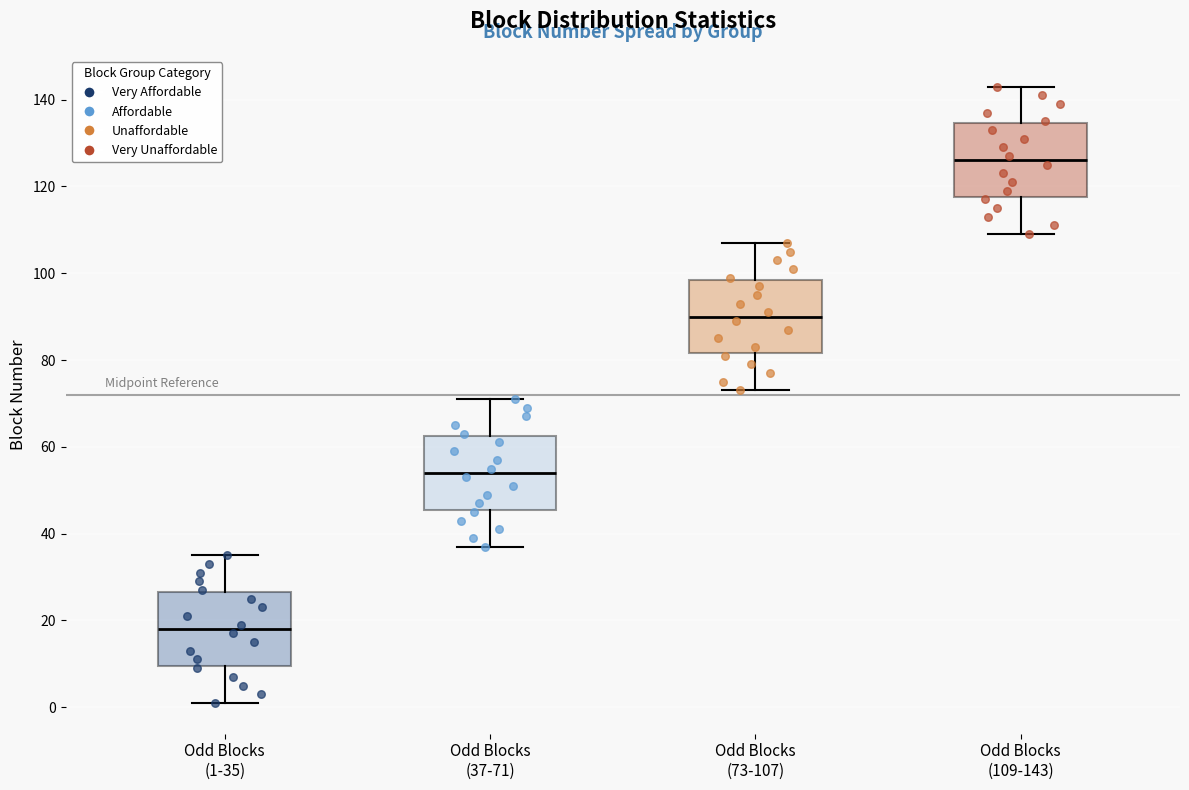

Which box's median line is the lowest?

Odd Blocks (1-35)